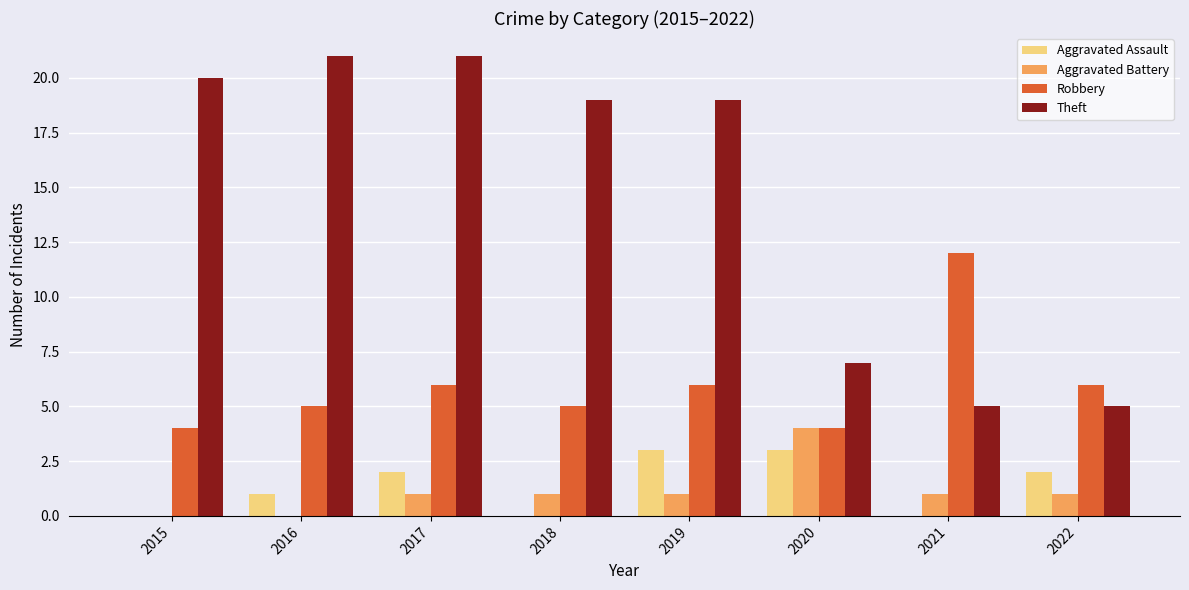

Read the Robbery value at 2019.

6